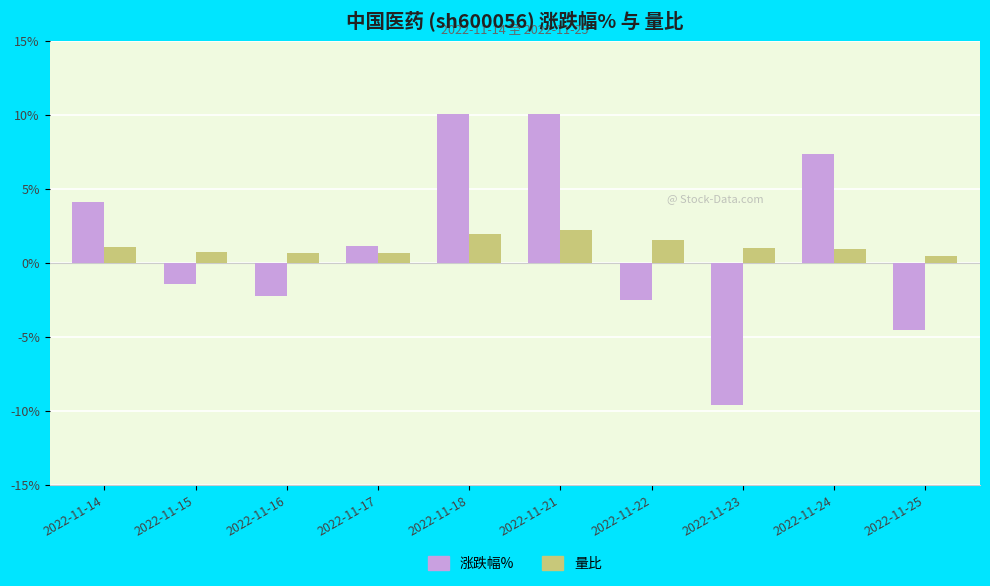

What is the difference between the 涨跌幅% values at 2022-11-18 and 2022-11-23?

19.6